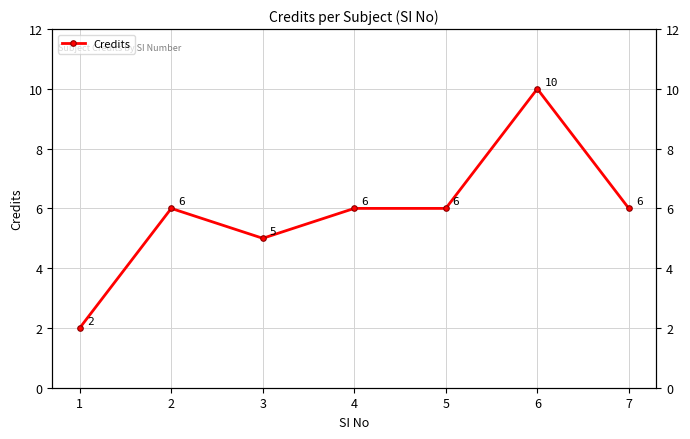

What is the change in value from 3 to 7?

+1